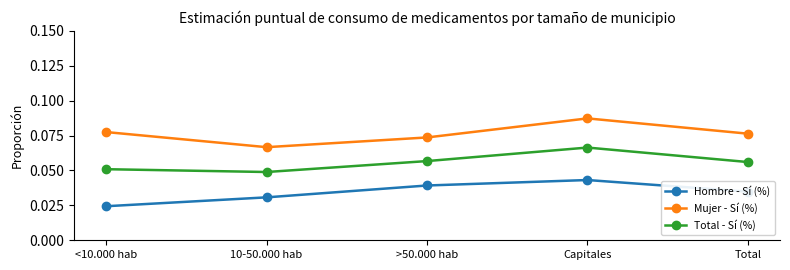

Is it true that Total - Sí (%) equals 0.0 at <10.000 hab?

False